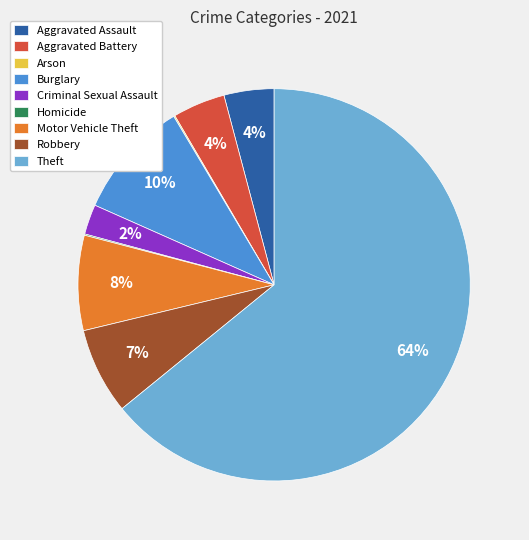

True or false: Robbery accounts for 17% of the total.

False